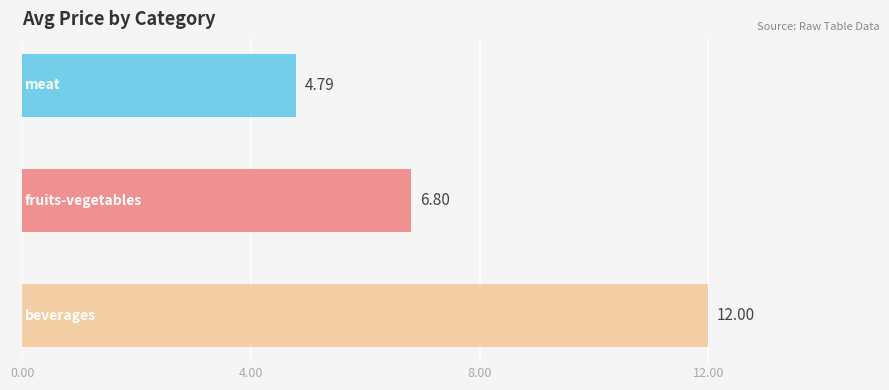

What is the average value?

7.9